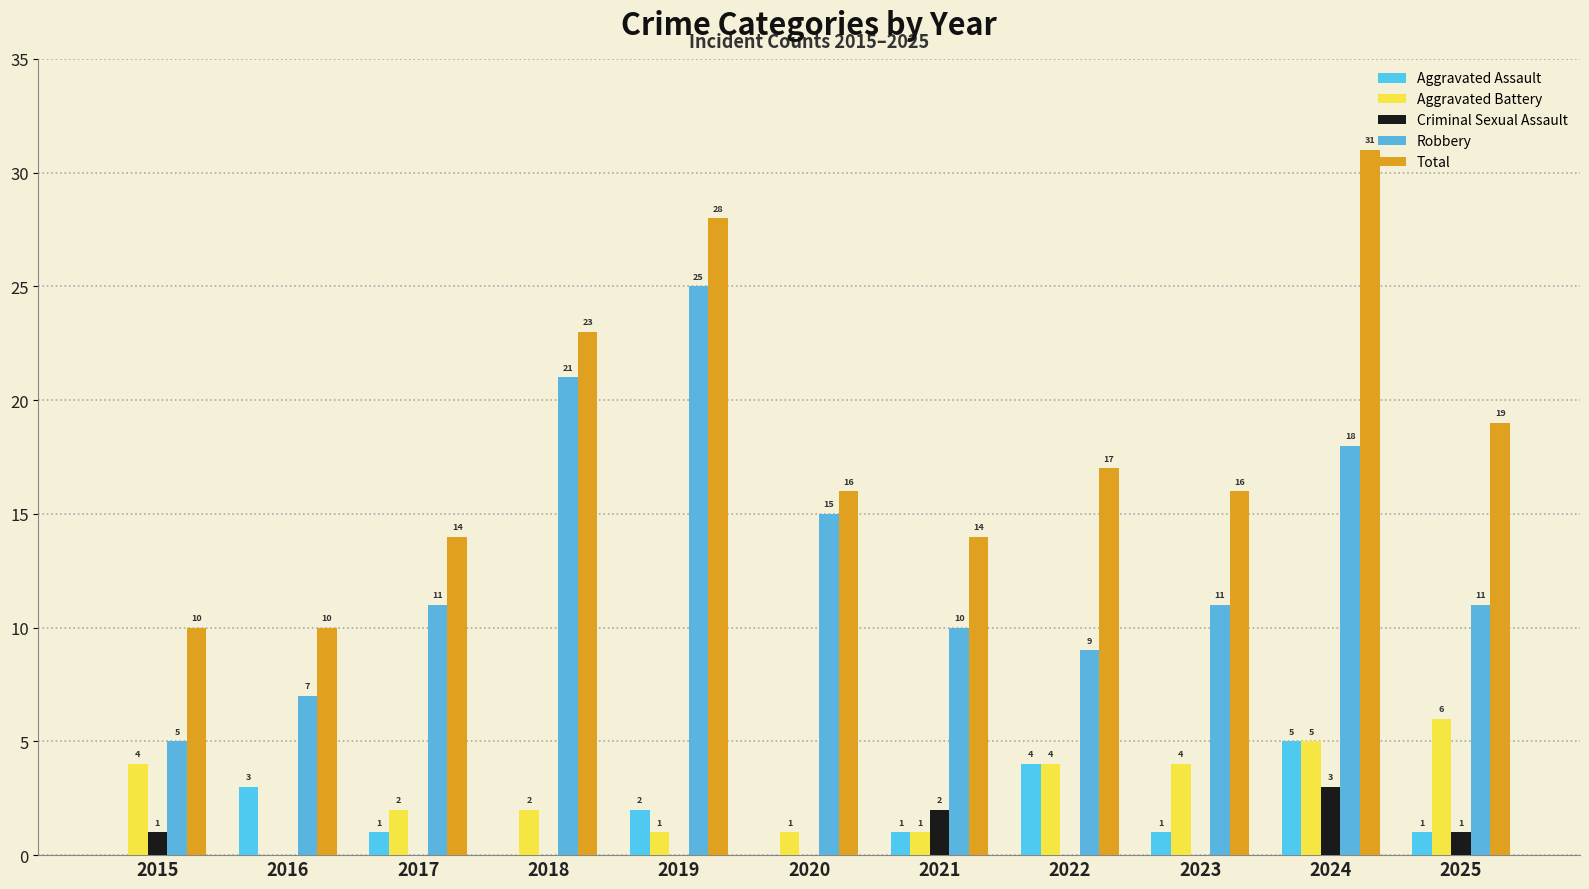

The value of Robbery at 2024 is 18. True or false?

True